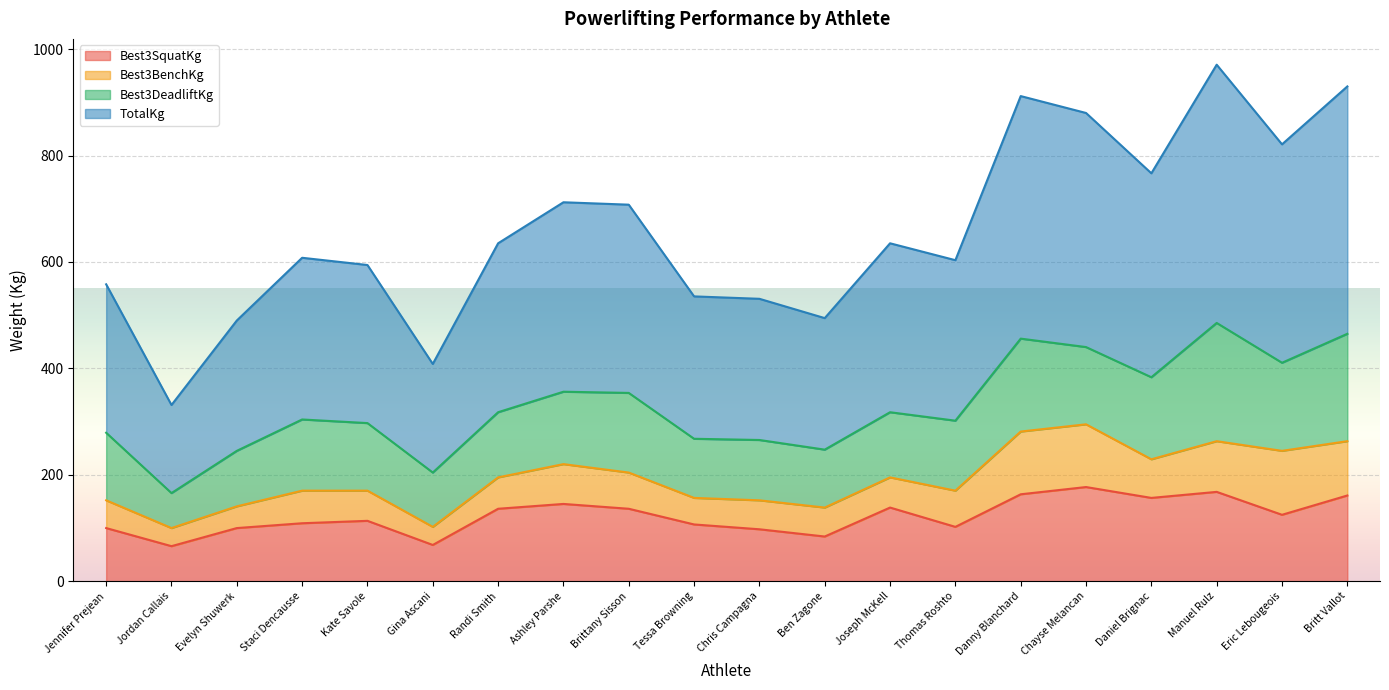

What is the total value across all series at Chayse Melancan?

880.0